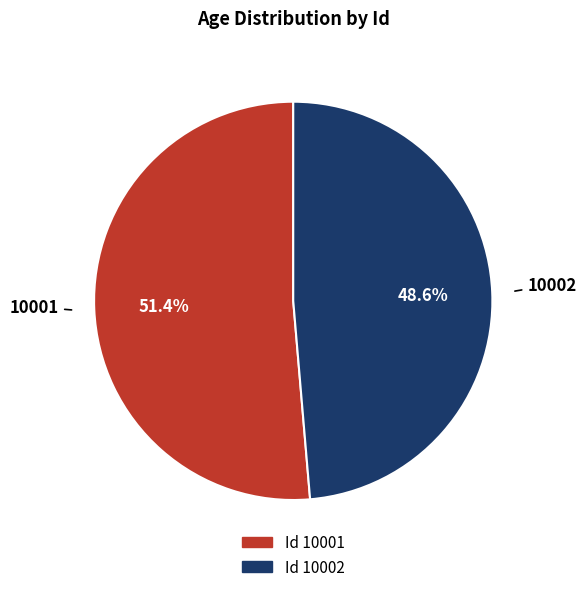

Does any single category account for the majority?

Yes